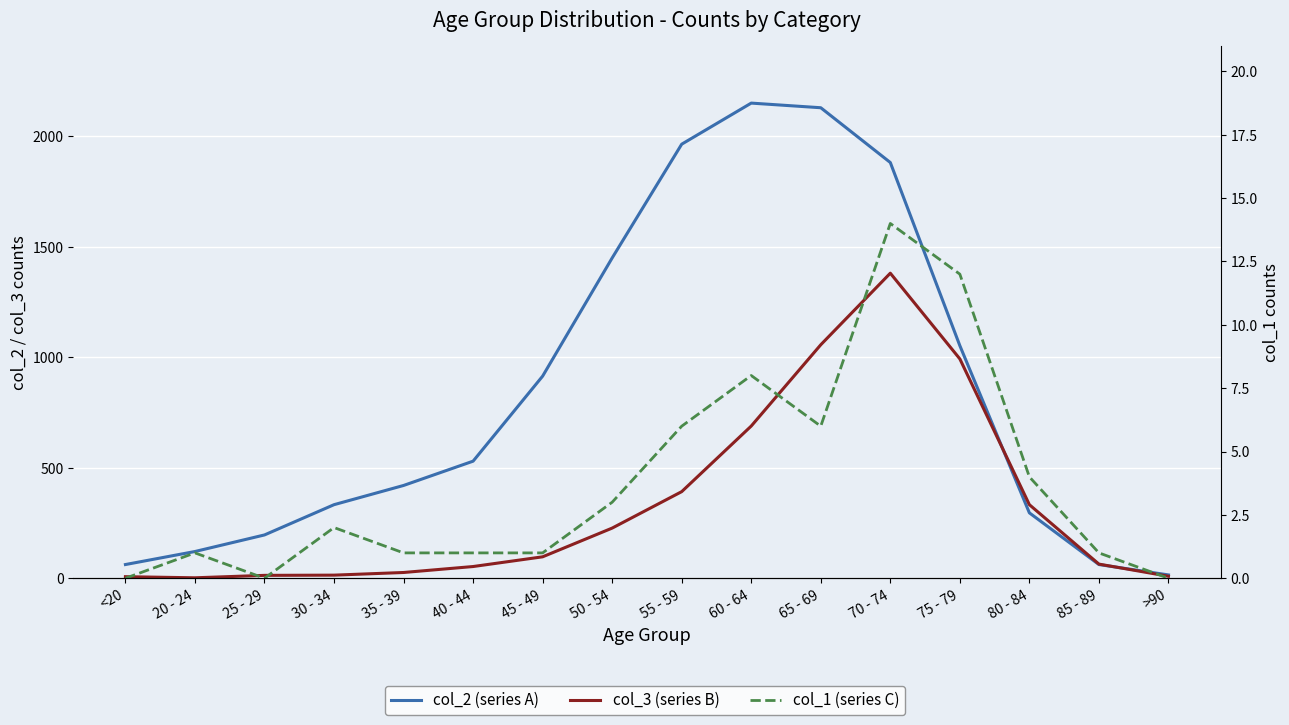

At which category does col_3 (series B) reach its first local valley?

20 - 24